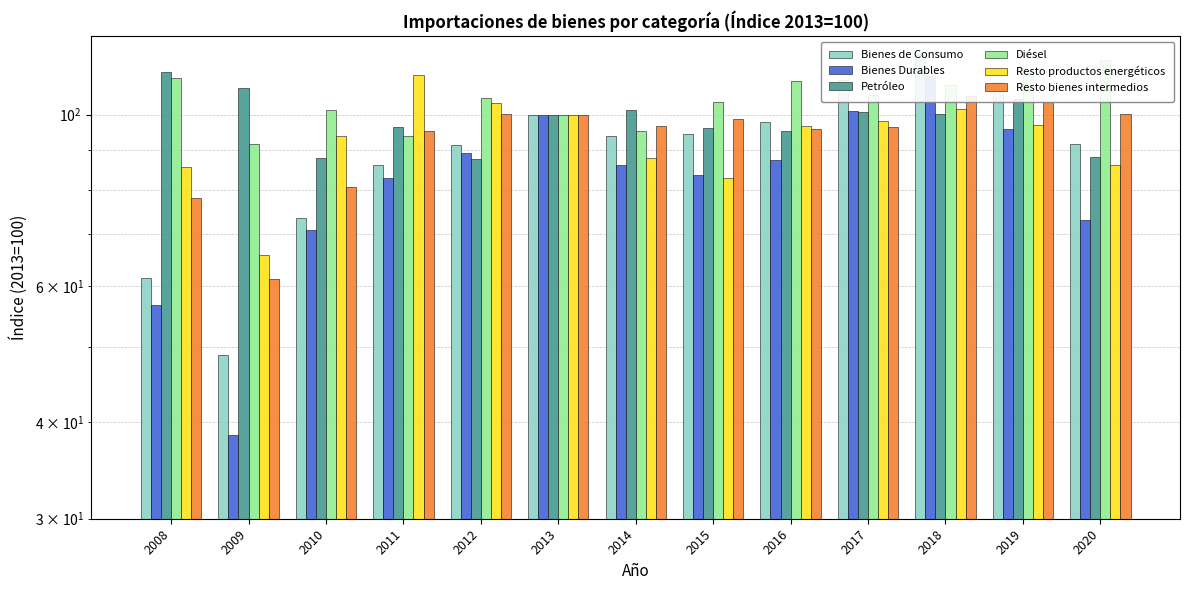

Which series changed the most between 2012 and 2015?

Resto productos energéticos